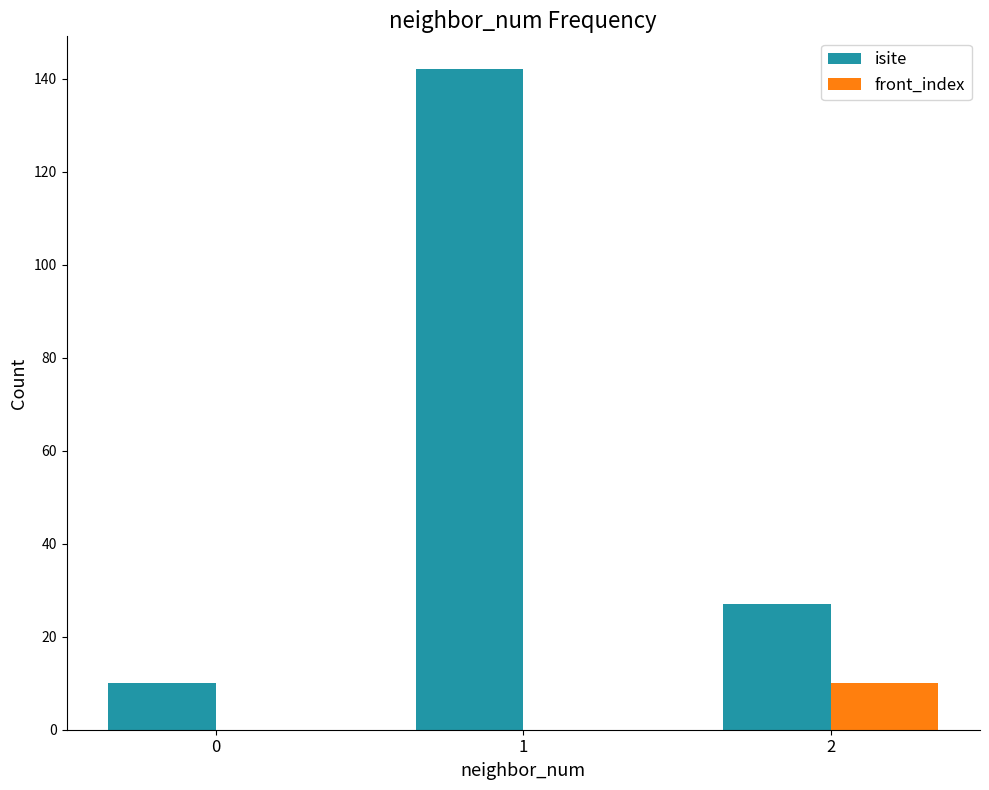

Between 1 and 2, which series saw the biggest shift?

isite